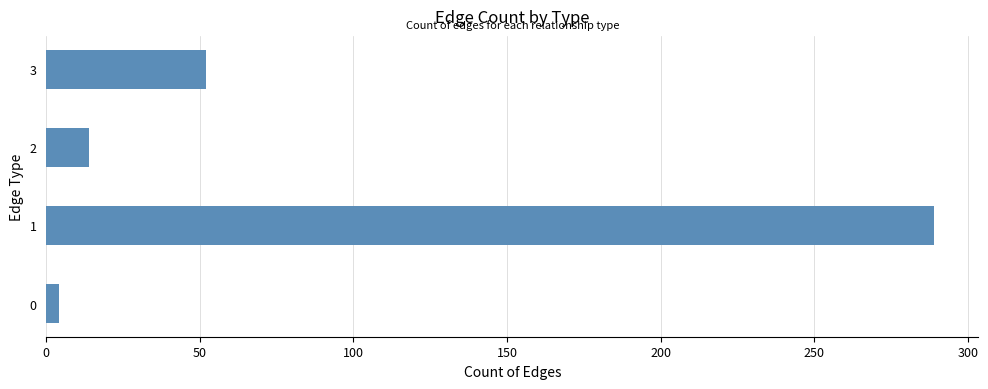

Reading bottom to top, list all the values displayed in this chart.

0=4	1=289	2=14	3=52